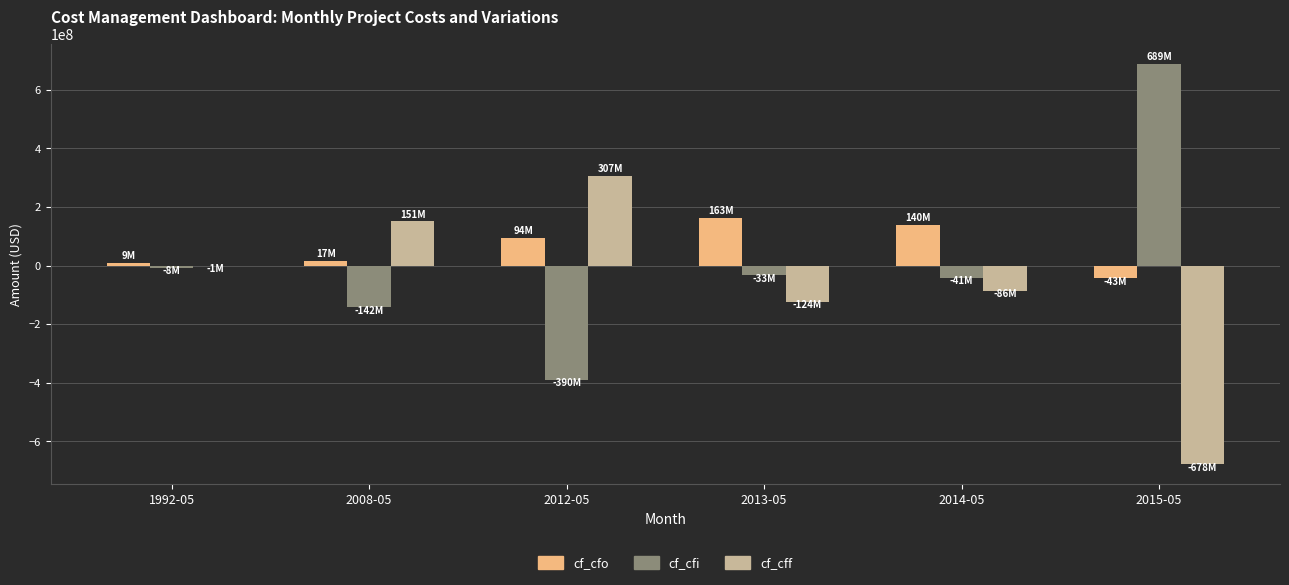

At which label is cf_cff closest to -185650000?

2013-05